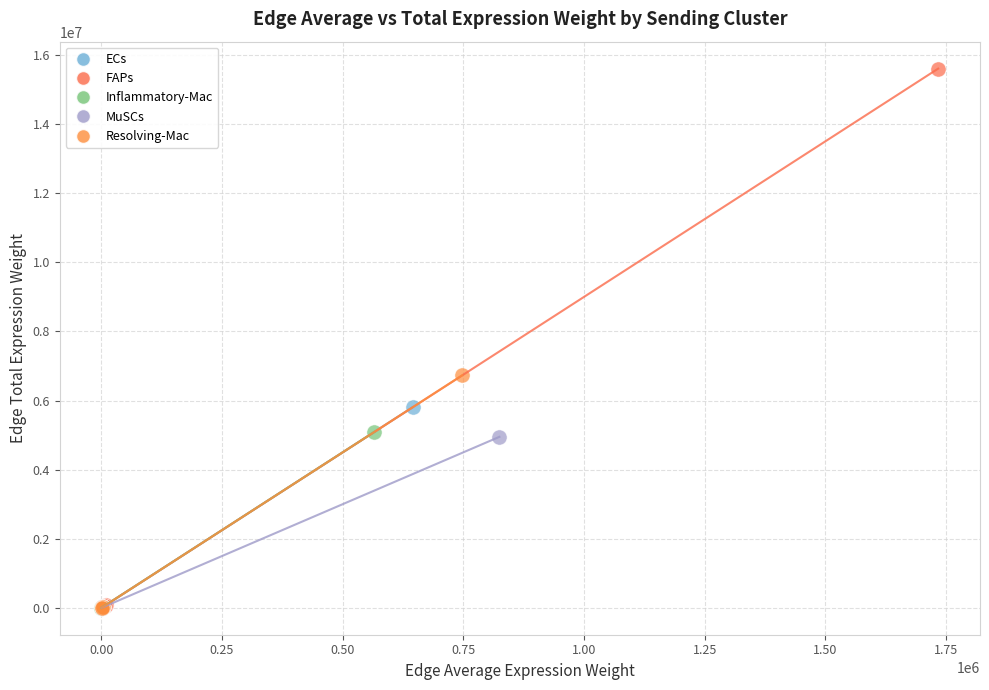

Which series reaches the maximum Y coordinate?

FAPs